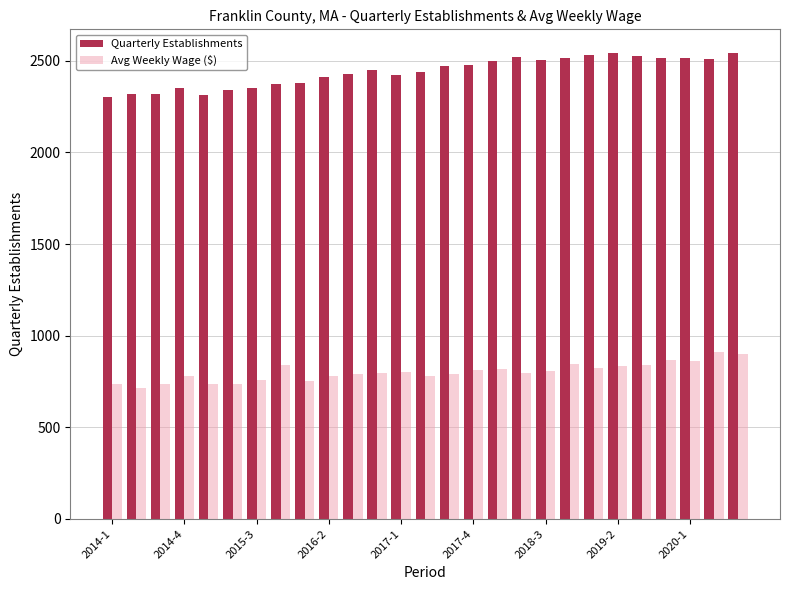

How many bars are there in each group?

2